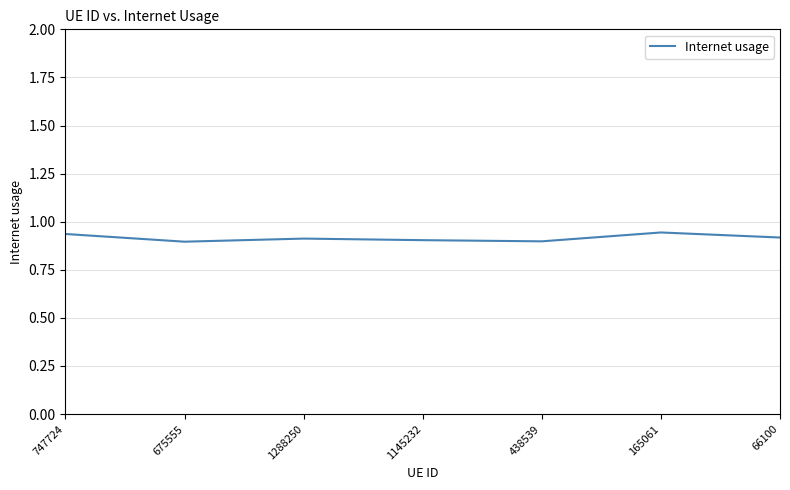

What position from the right is 1145232?

4